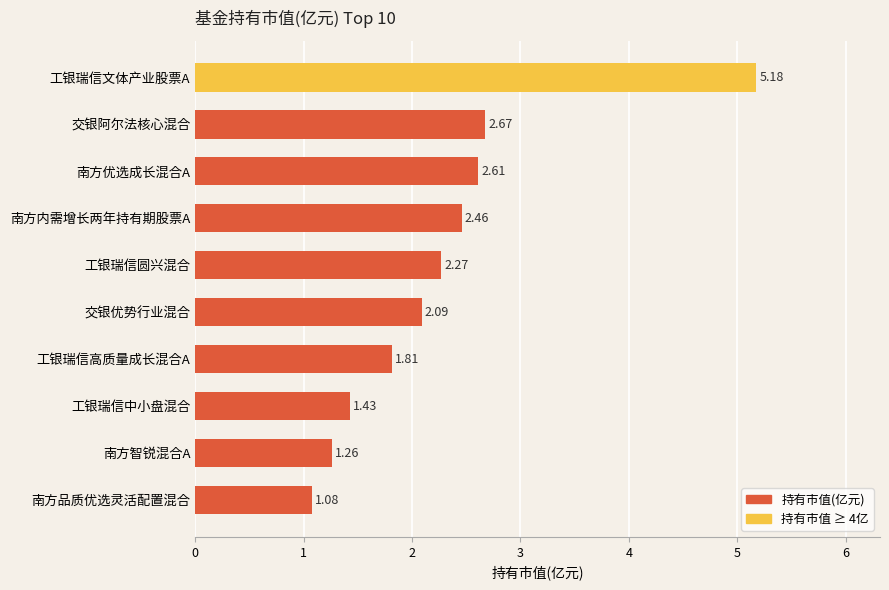

What is the label of the 3rd bar from the top?

南方优选成长混合A